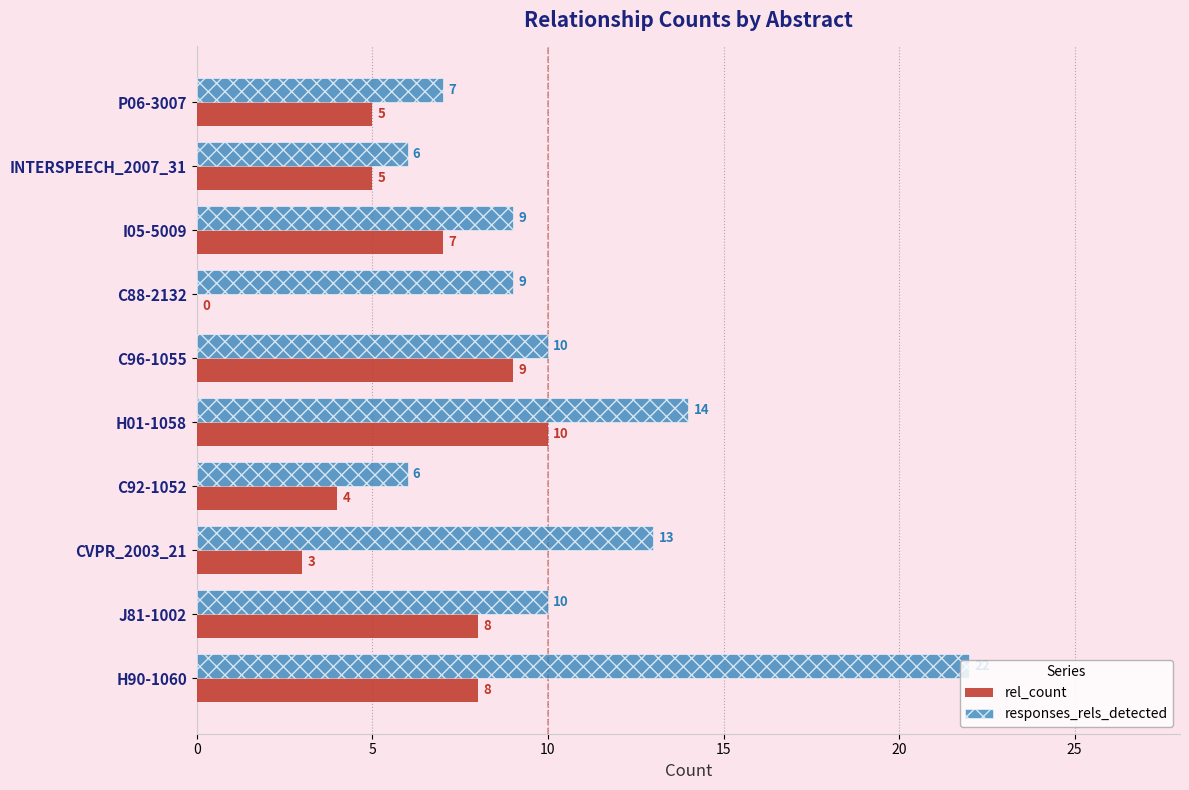

Count the number of categories in the chart.

10